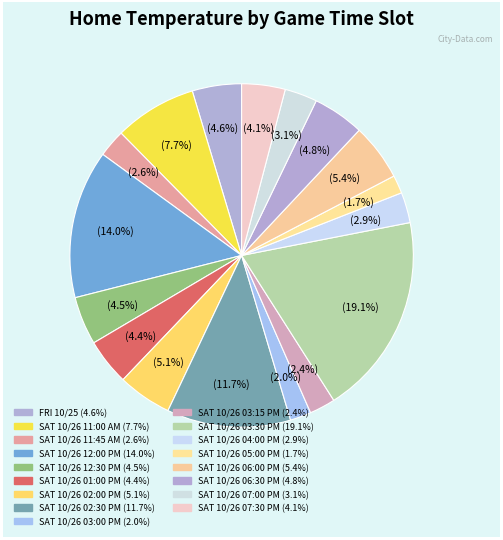

How many segments does this pie chart have?

17